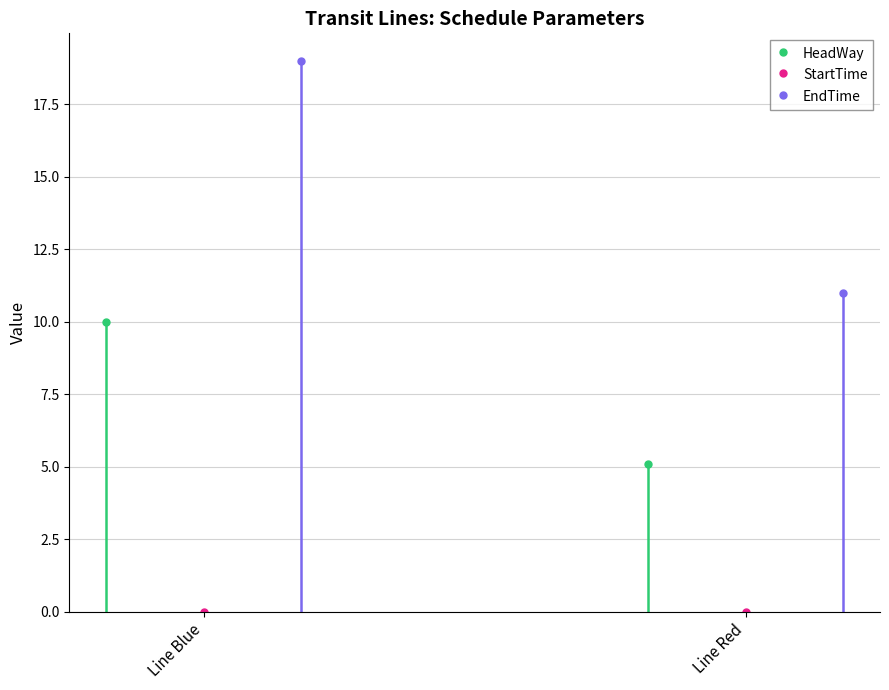

What is the total value across all series at Line Red?

16.1